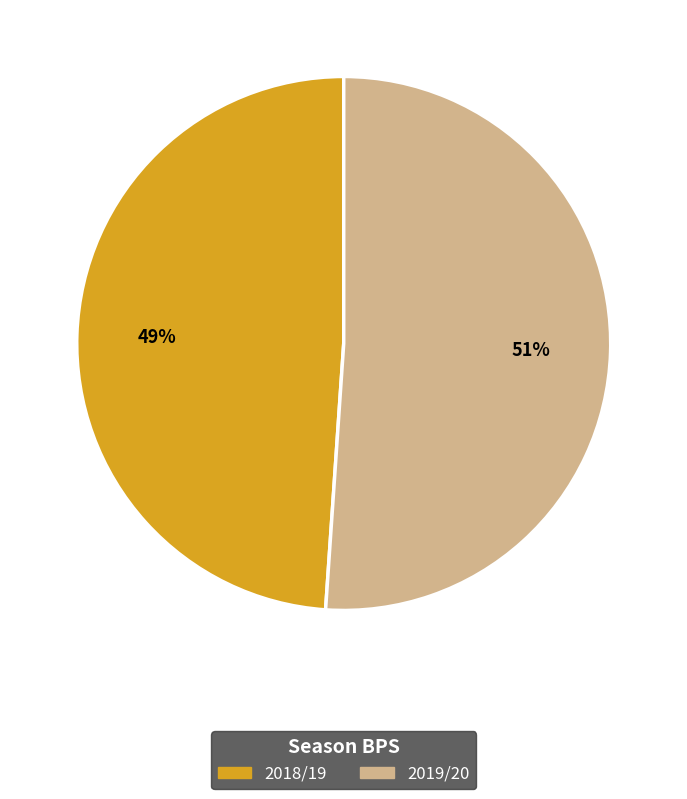

Combined, do 2018/19 and 2019/20 account for over 50%?

Yes